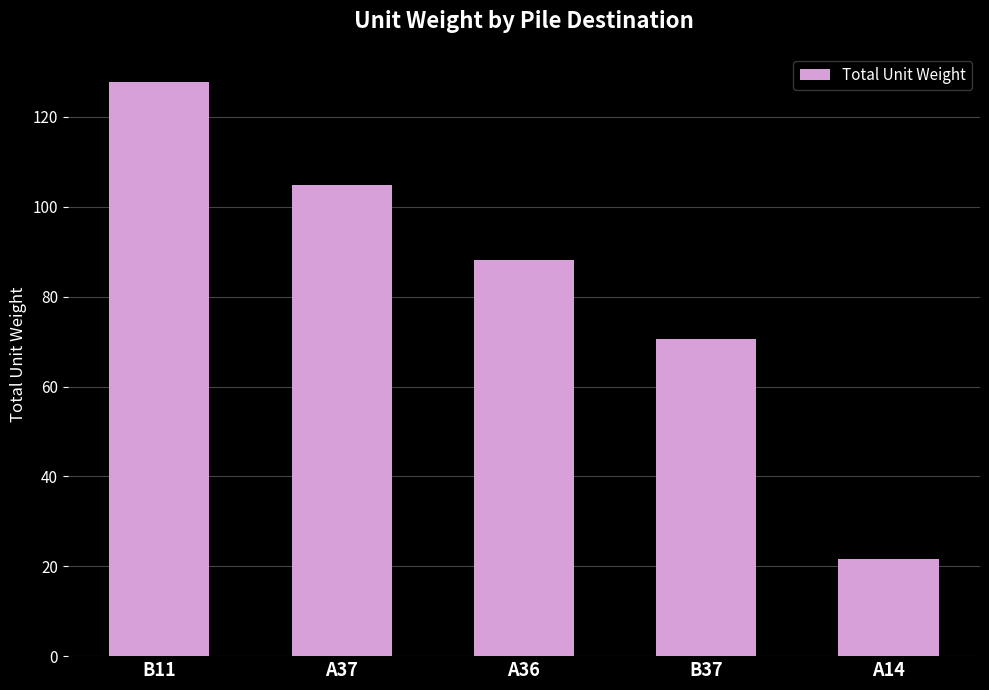

Between A36 and B37, which is larger?

A36